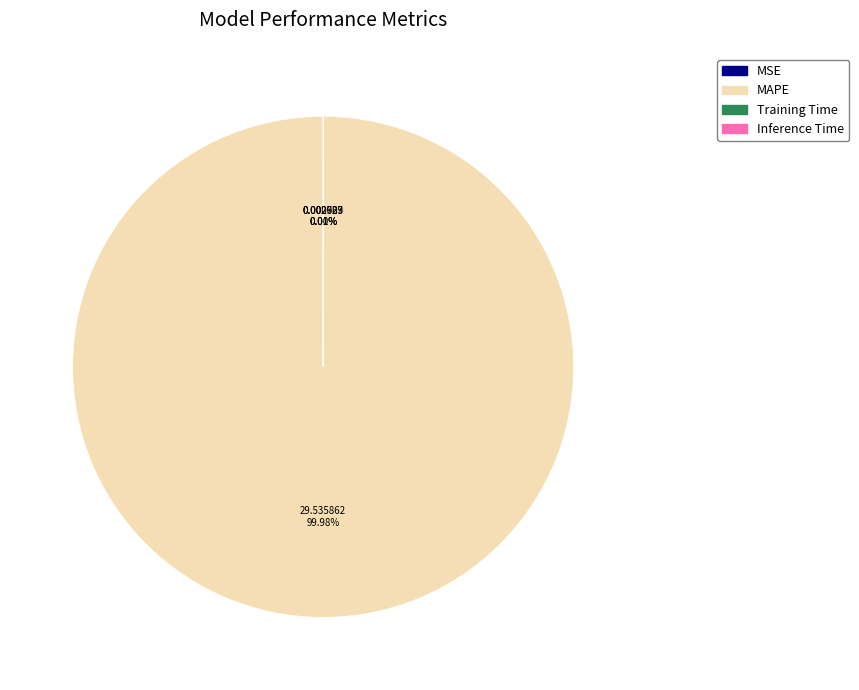

To the nearest percent, what is the difference between the largest and smallest slice percentages?

100%